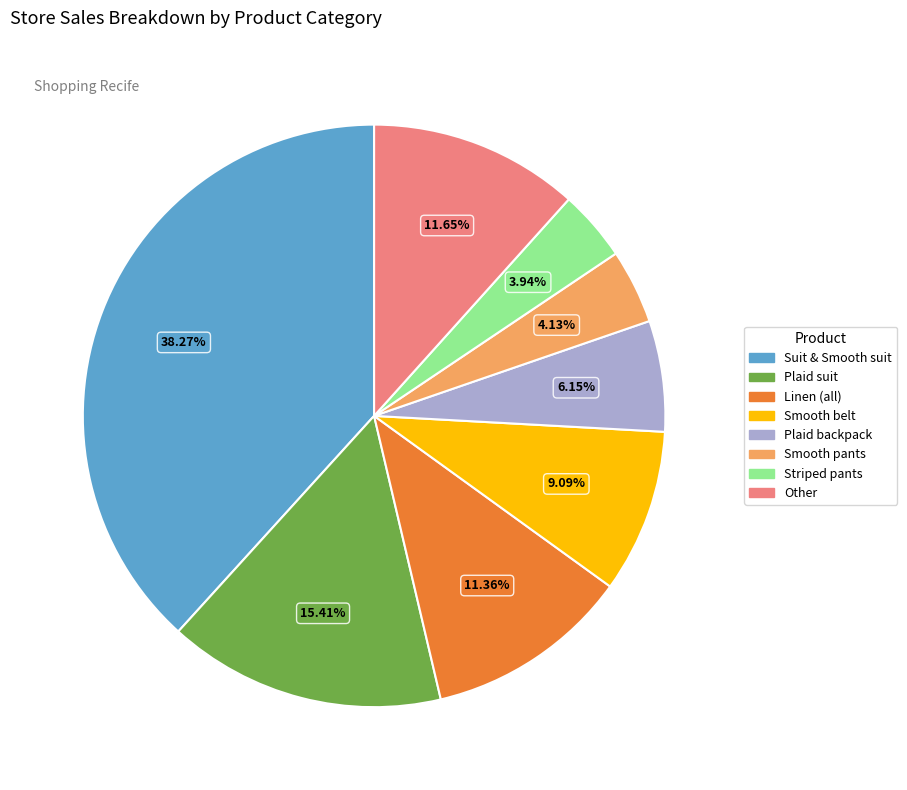

Is there any slice that represents more than half of the pie?

No